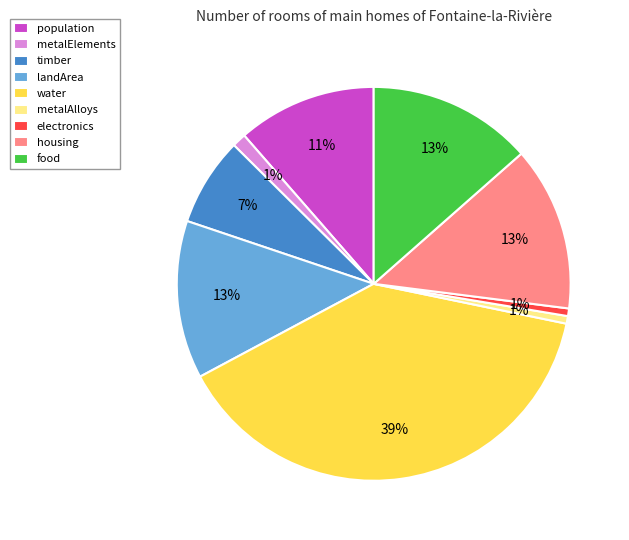

True or false: landArea accounts for 1% of the total.

False